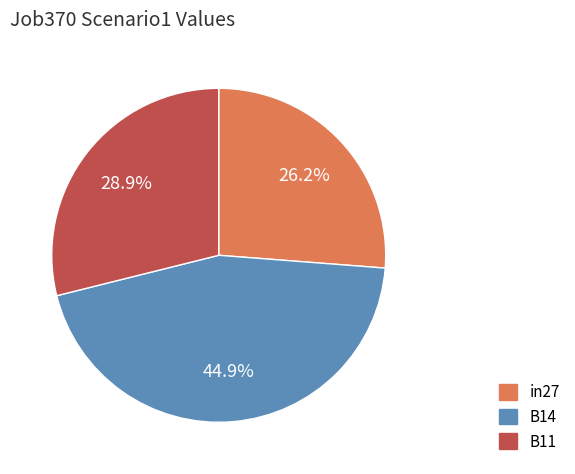

To the nearest percent, what is the difference between the B11 and B14 slice percentages?

16%